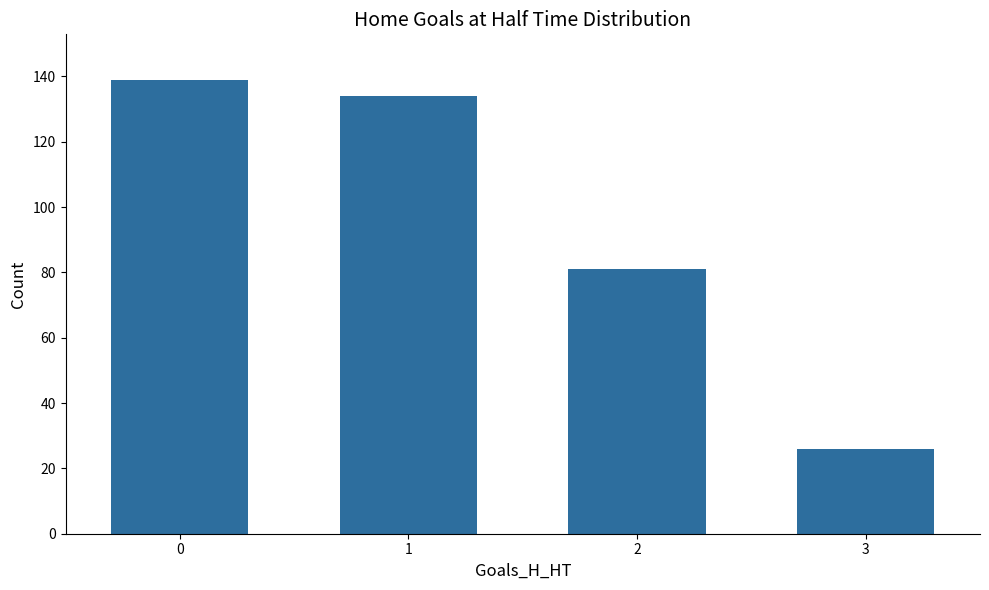

The chart shows a value of 209 at 1. True or false?

False